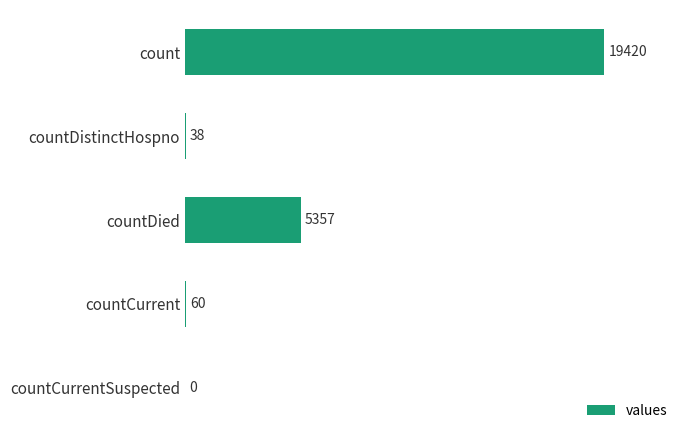

What is the sum of the values at countDistinctHospno and count?

19458